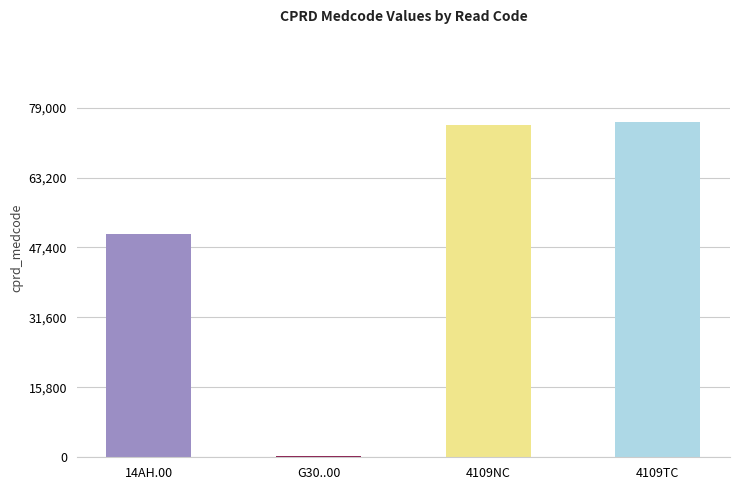

The chart shows a value of 50372 at 14AH.00. True or false?

True